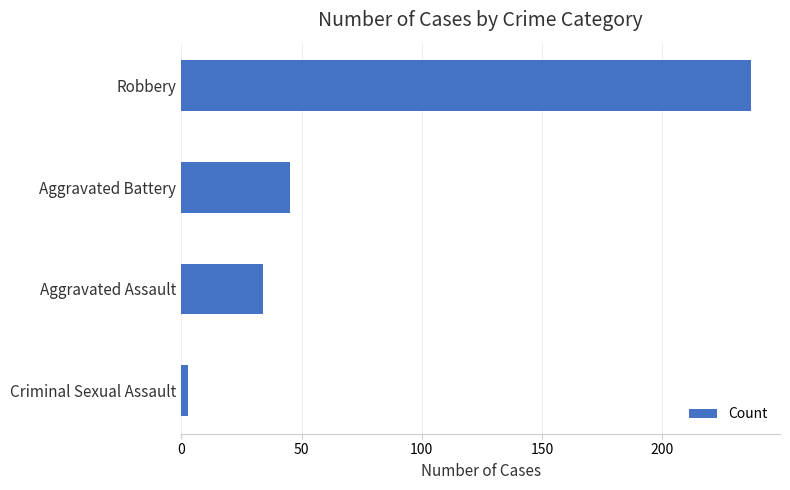

Is it true that the value at Aggravated Assault is 34?

True